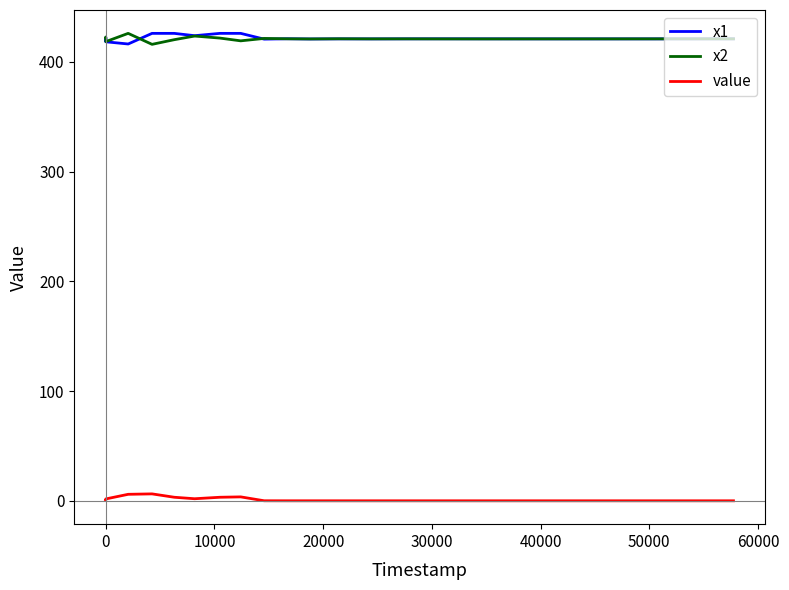

True or false: value and x1 cross at least once.

False